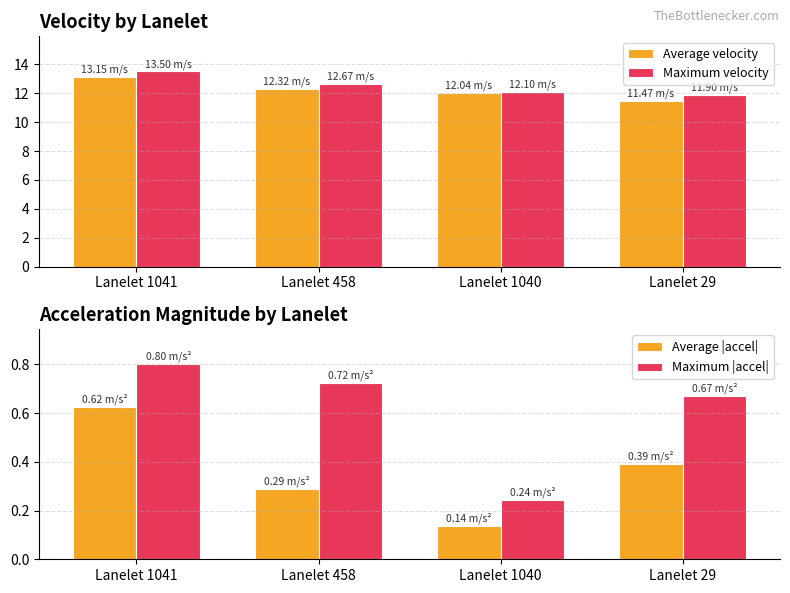

Between Lanelet 1041 and Lanelet 458, which series saw the biggest shift?

Average velocity